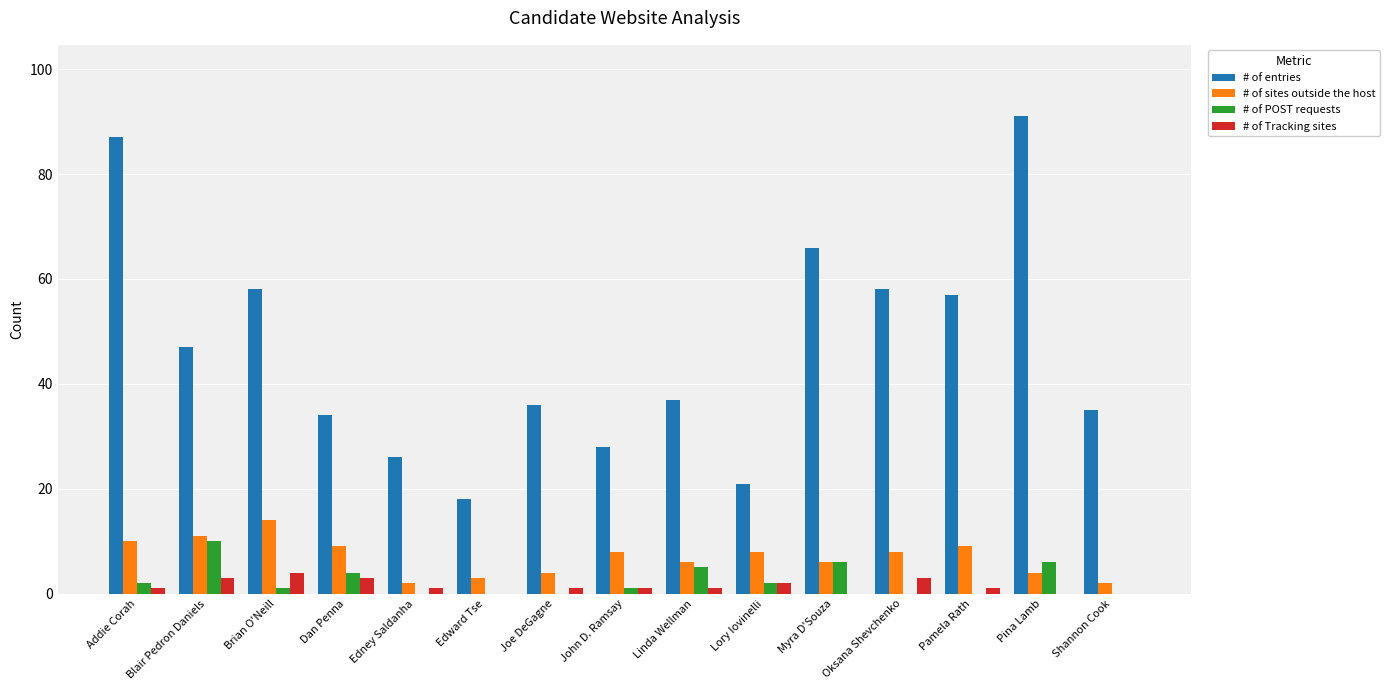

At which label does # of POST requests first exceed 1?

Addie Corah